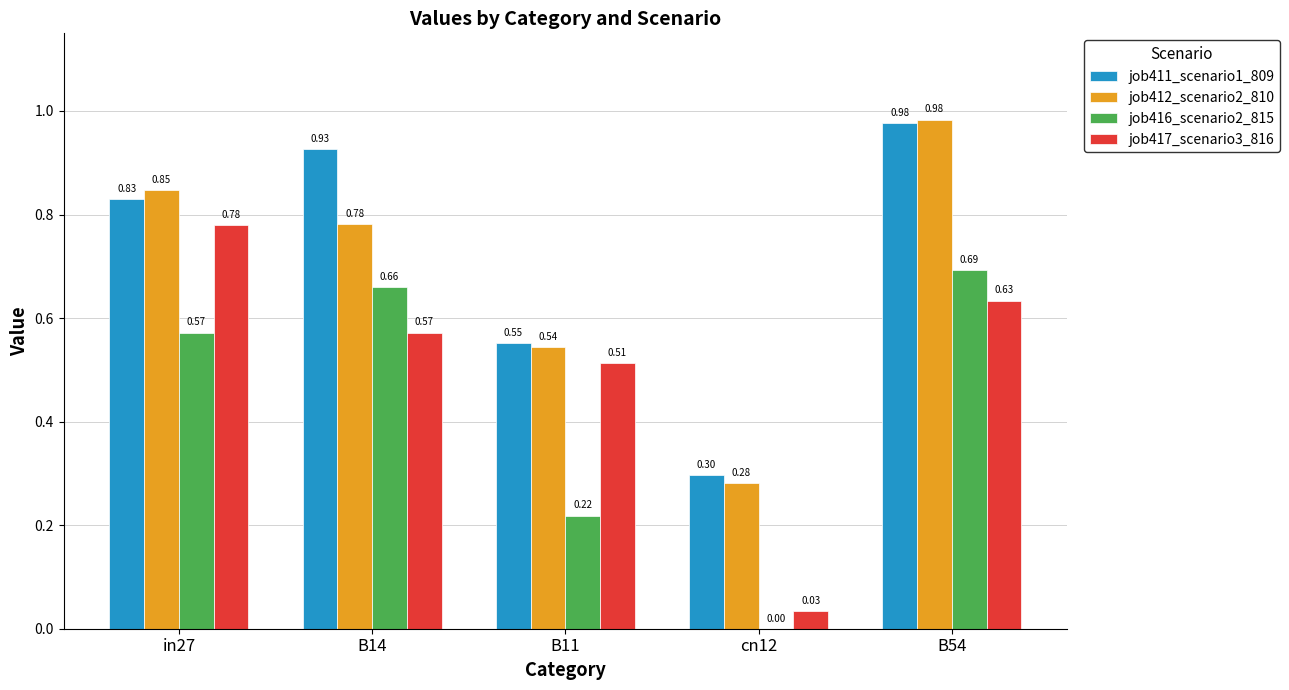

What is the sum of all job417_scenario3_816 values?

2.5